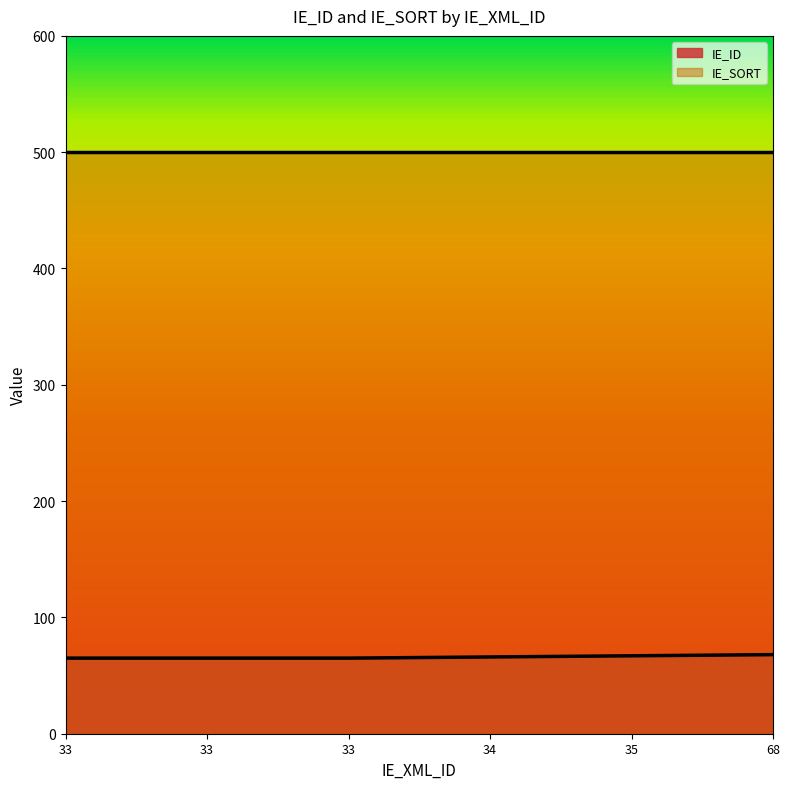

What is the value of the 6th point from the left?

68